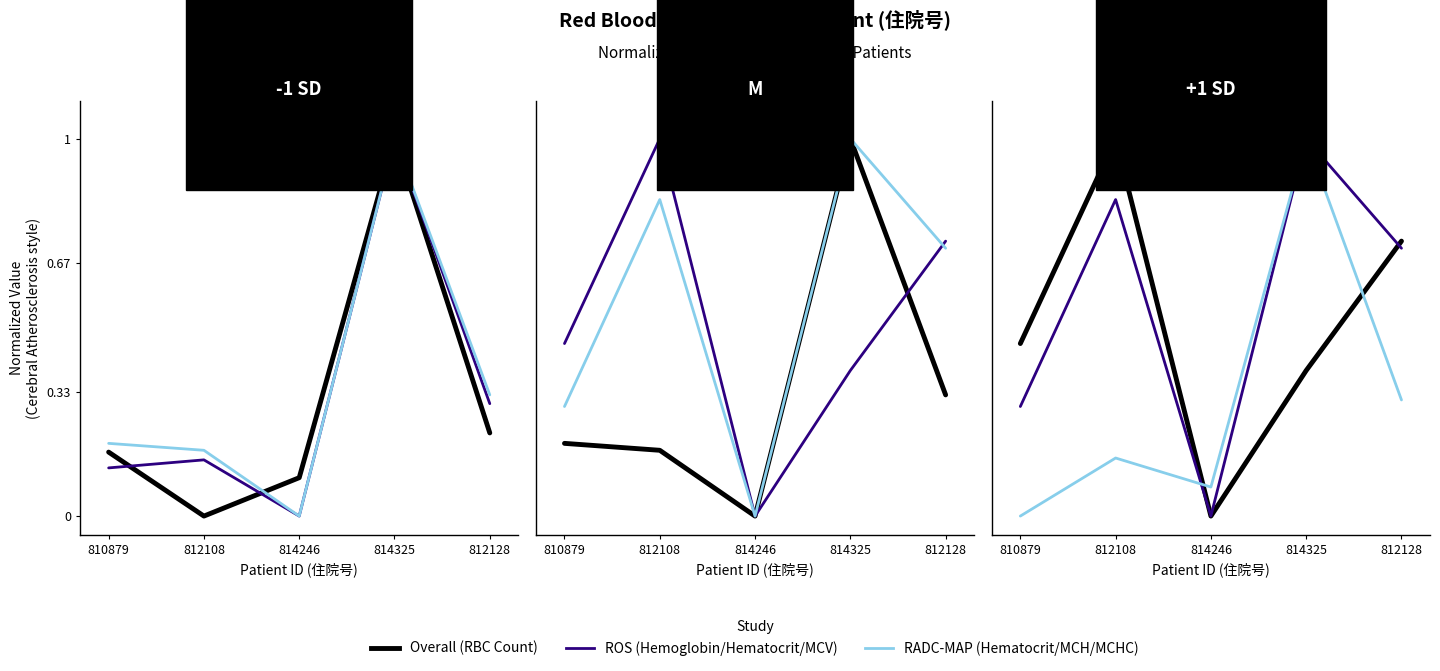

What is the difference between the maximum and minimum values in the RADC-MAP series?

1.0